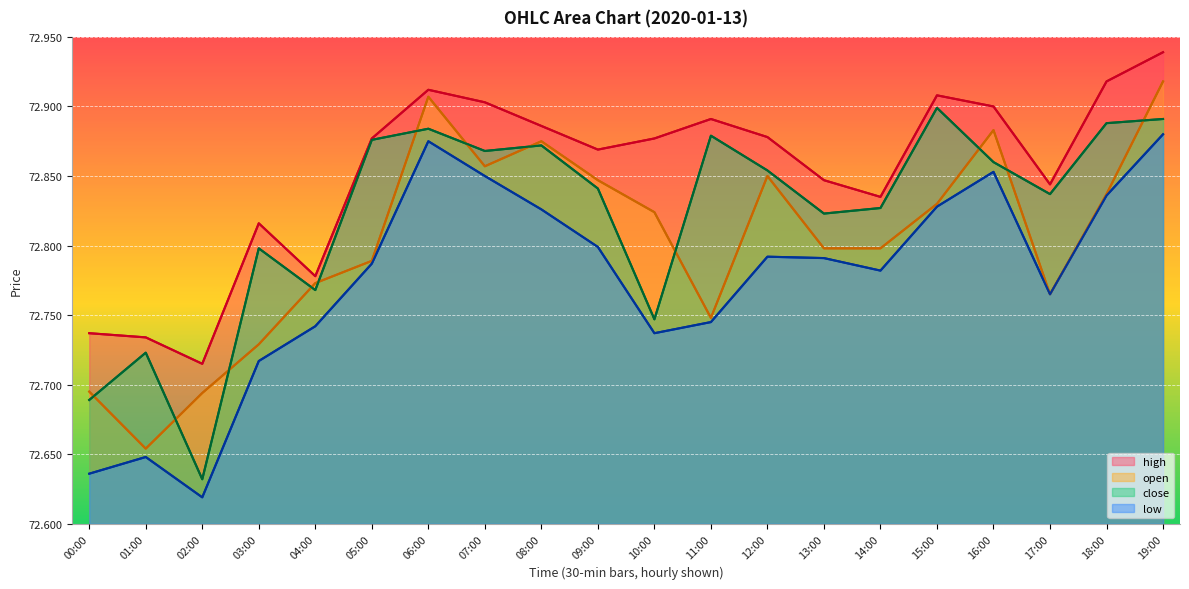

True or false: close and low cross at least once.

False